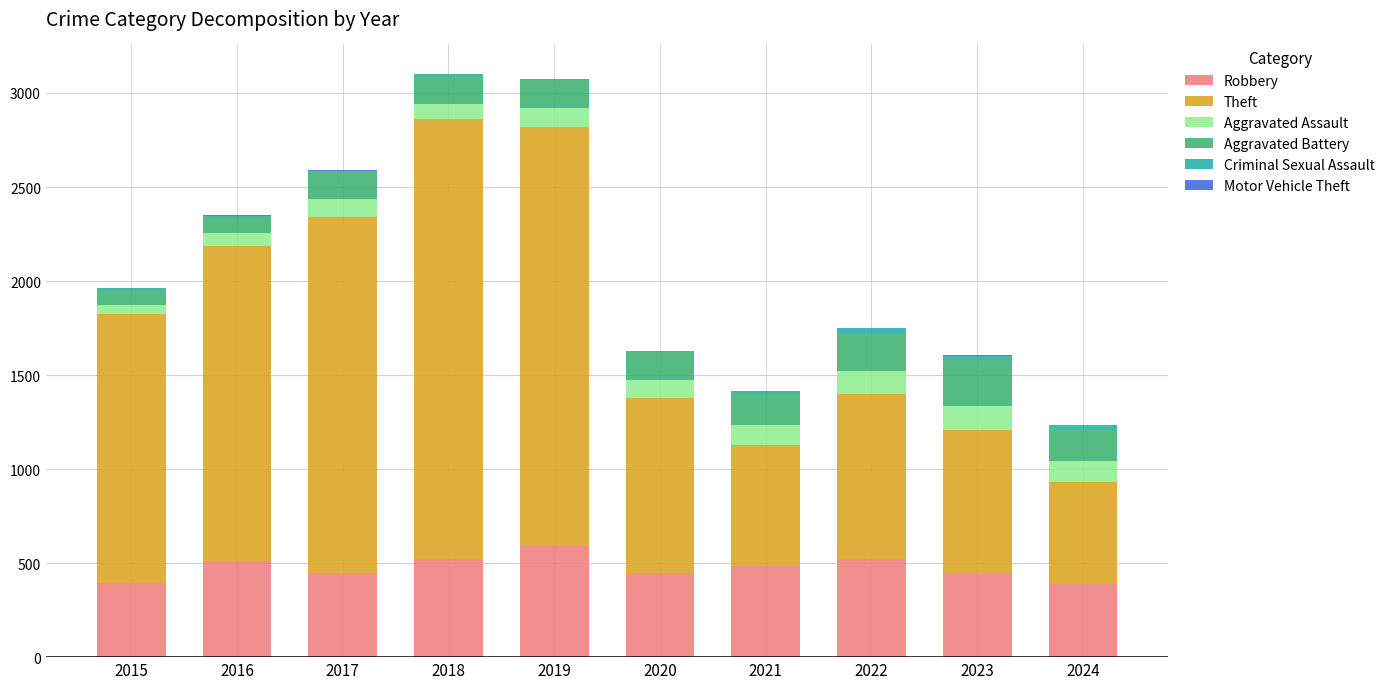

The Robbery series shows 655 at 2017. True or false?

False